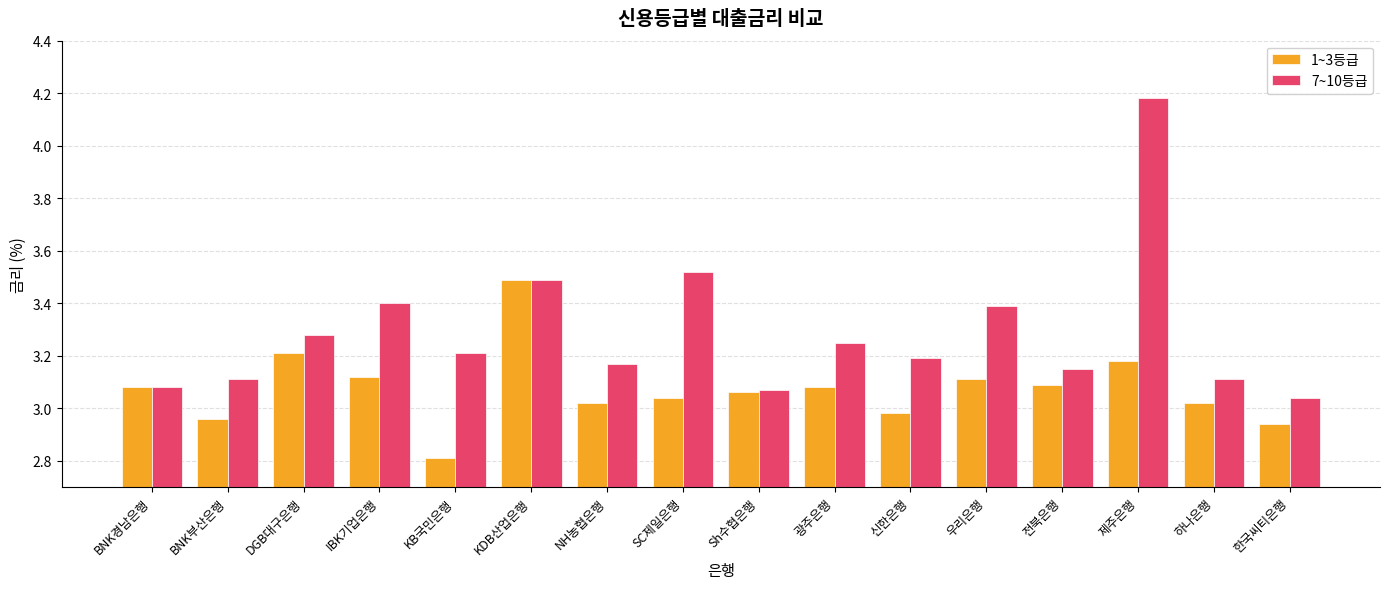

Count the number of data series in this chart.

2